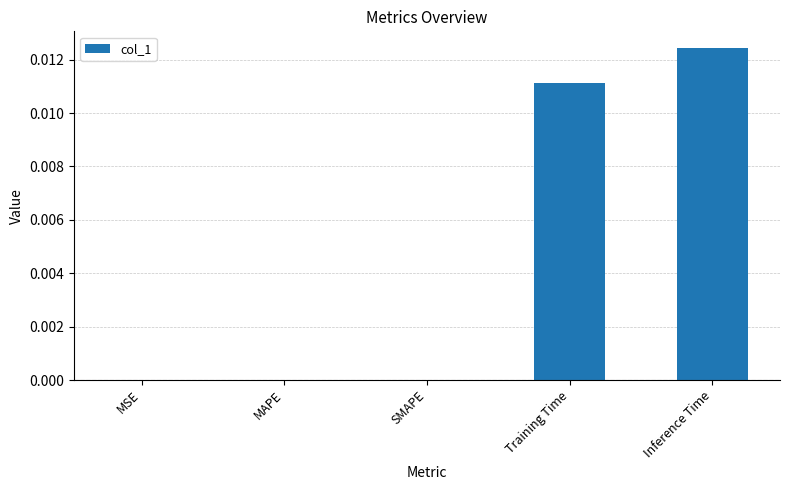

At which category does the chart reach its peak across all series?

Inference Time